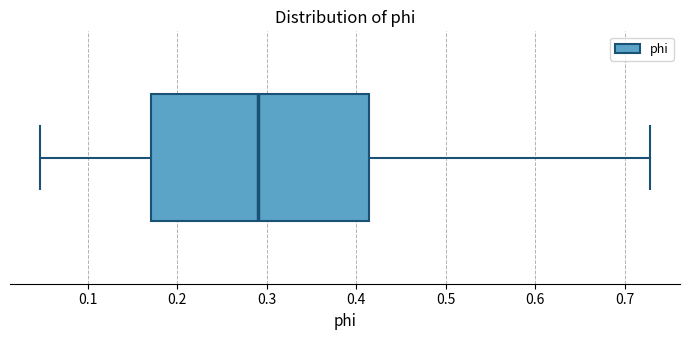

Transcribe this box plot: give where the median line is, the range the box spans, and where the two whiskers end, as read against the x-axis. The values are not printed on the chart, so give them approximately, as read against the axis.

median 0.29, box 0.17 to 0.41, whiskers 0.05 to 0.73